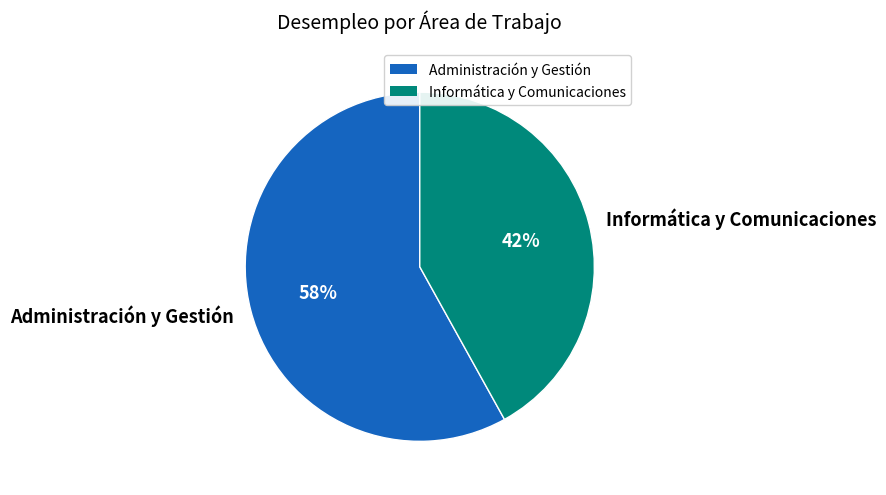

How many slices are in this pie chart?

2